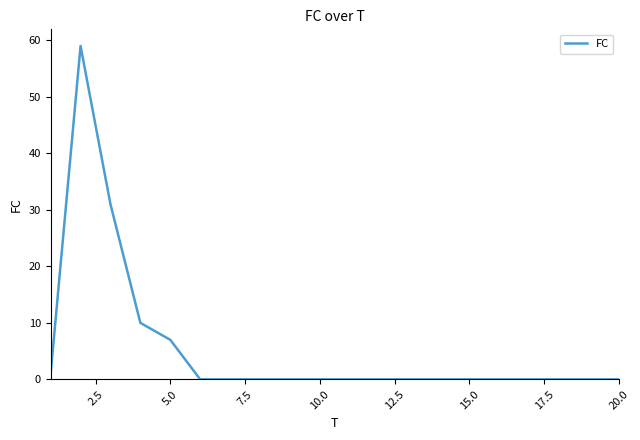

What is the greatest value displayed?

59